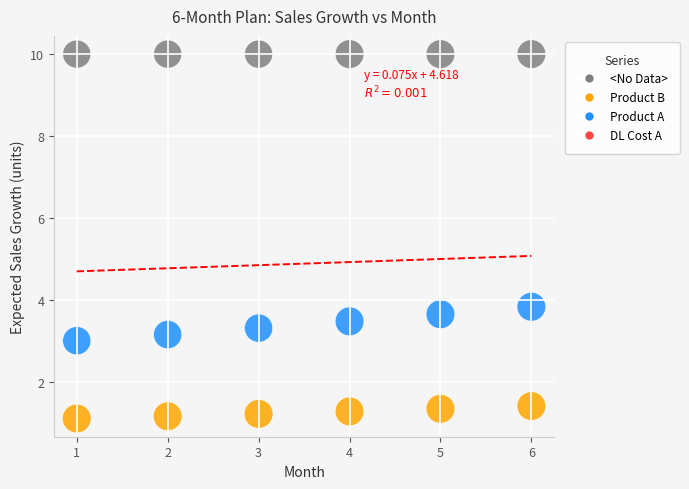

Which series contains the highest Y value?

DL Cost A